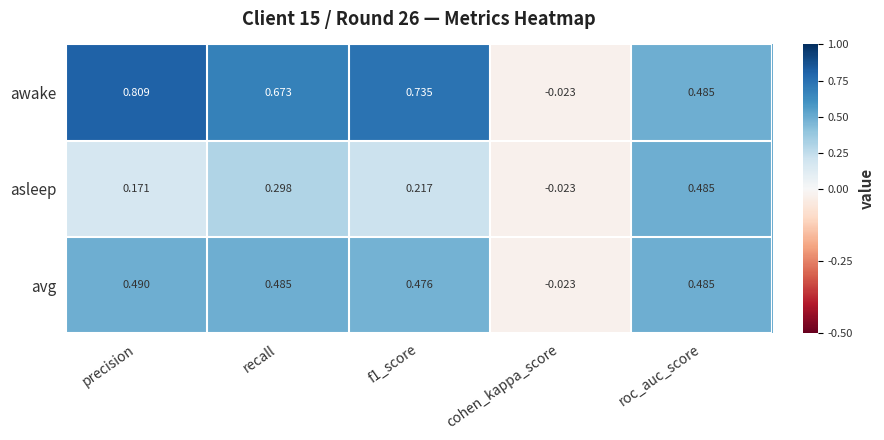

At which category is the sum across all series the highest?

precision